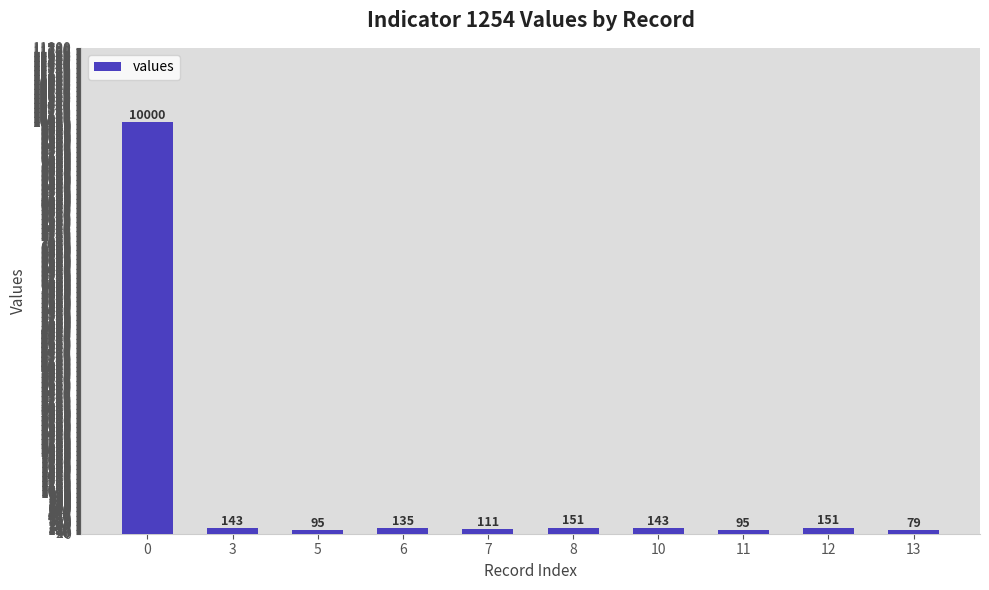

What is the value of the 6th bar from the left?

151